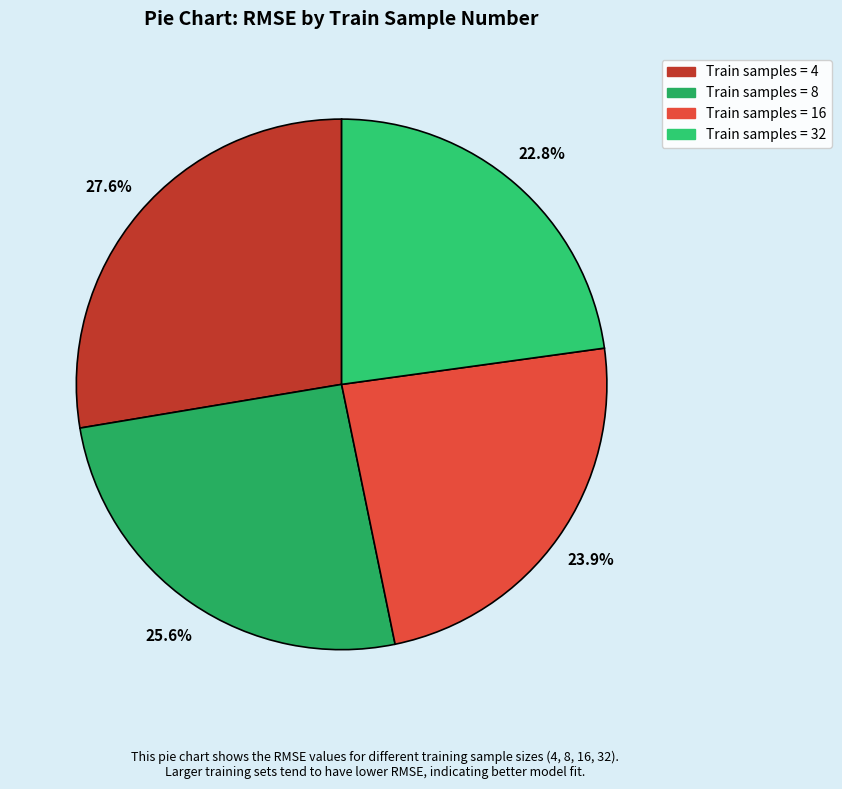

Count the number of slices in the pie.

4